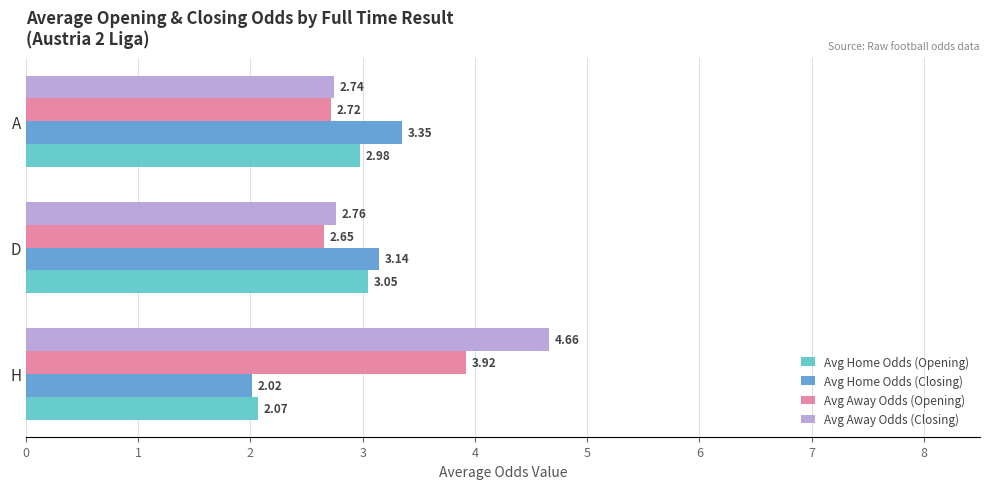

How many series are shown in this chart?

4